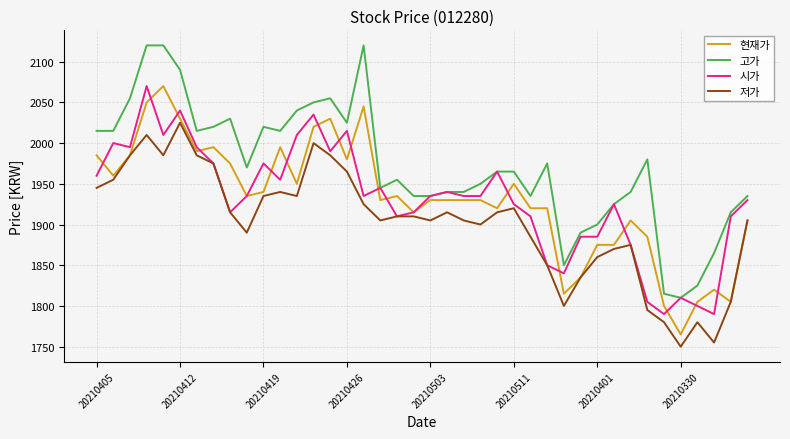

What is the sum of all 고가 values?

78865